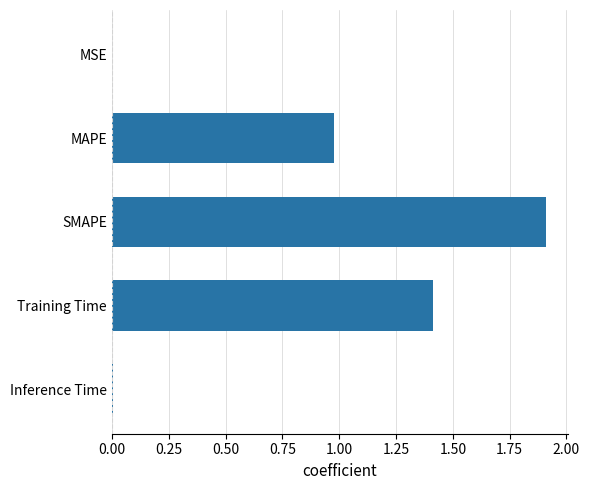

Which label corresponds to the largest value in the chart?

SMAPE